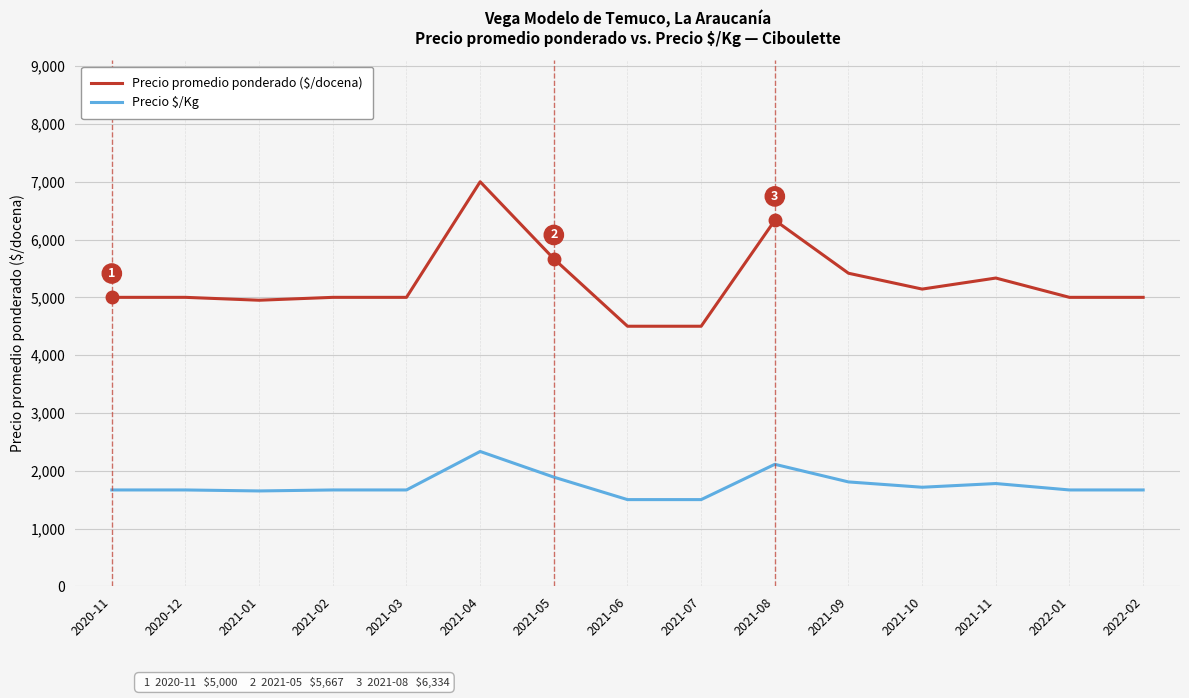

What is the minimum value for Precio $/Kg?

1500